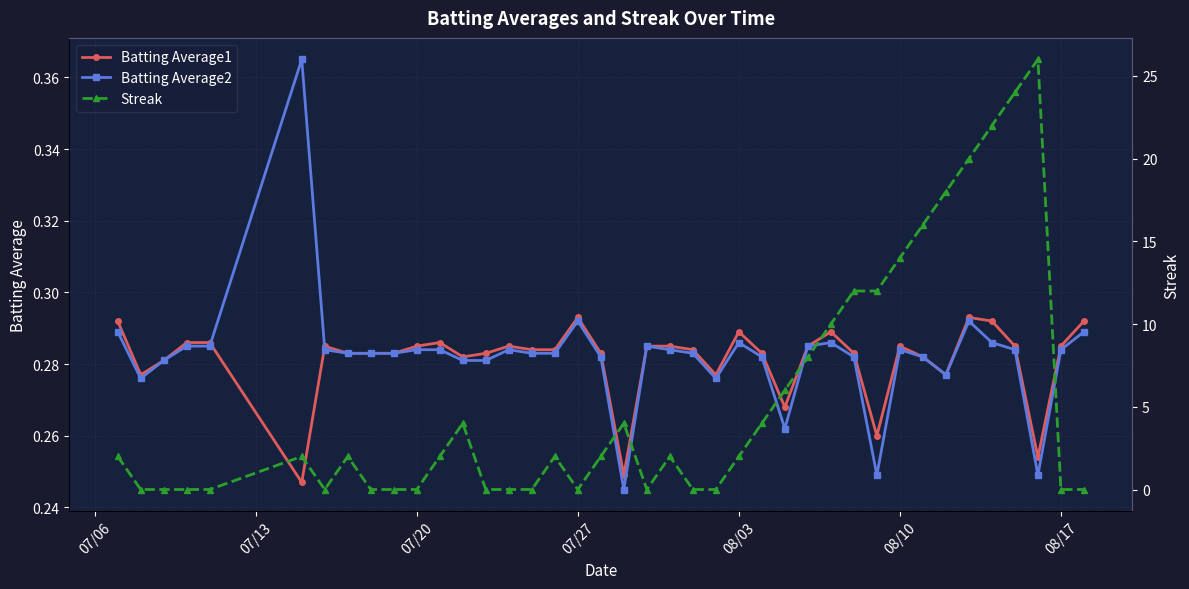

Count the Batting Average2 values in the range 0 to 1.

40